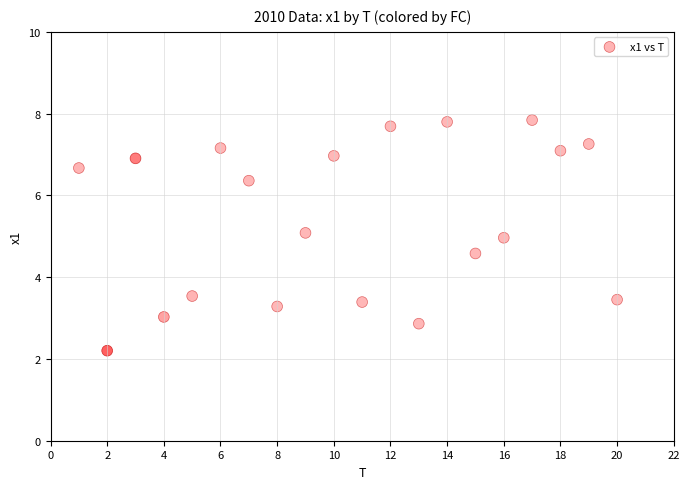

What is the range of Y values (max minus min)?

5.6